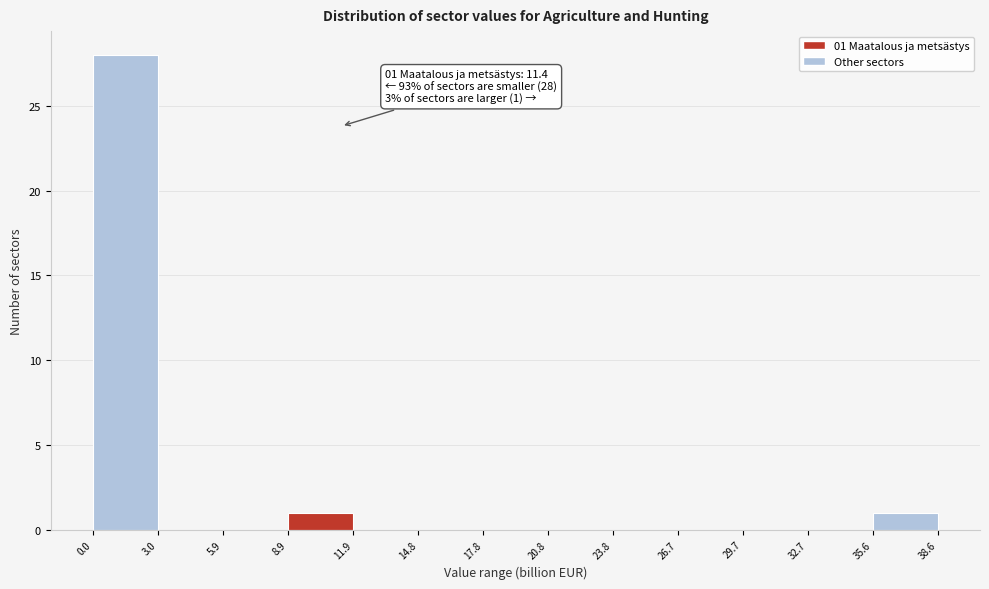

Over which range of the x-axis is the bar tallest?

0.0 to 3.0